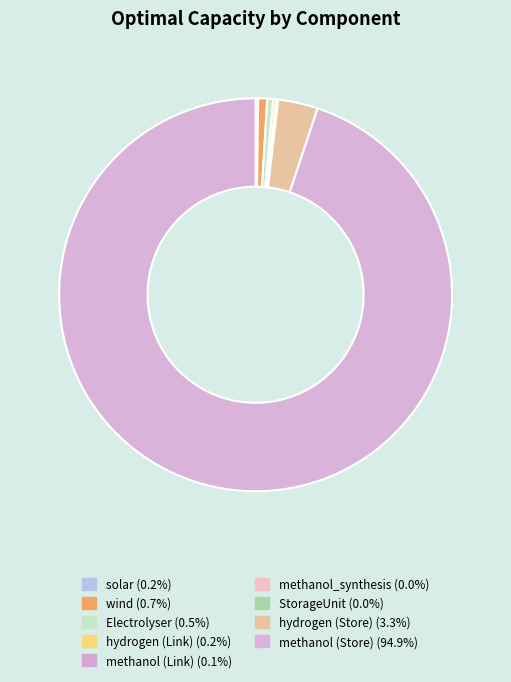

Rank the categories by value from highest to lowest.

methanol (Store), hydrogen (Store), wind, Electrolyser, hydrogen (Link), solar, methanol (Link), StorageUnit, methanol_synthesis